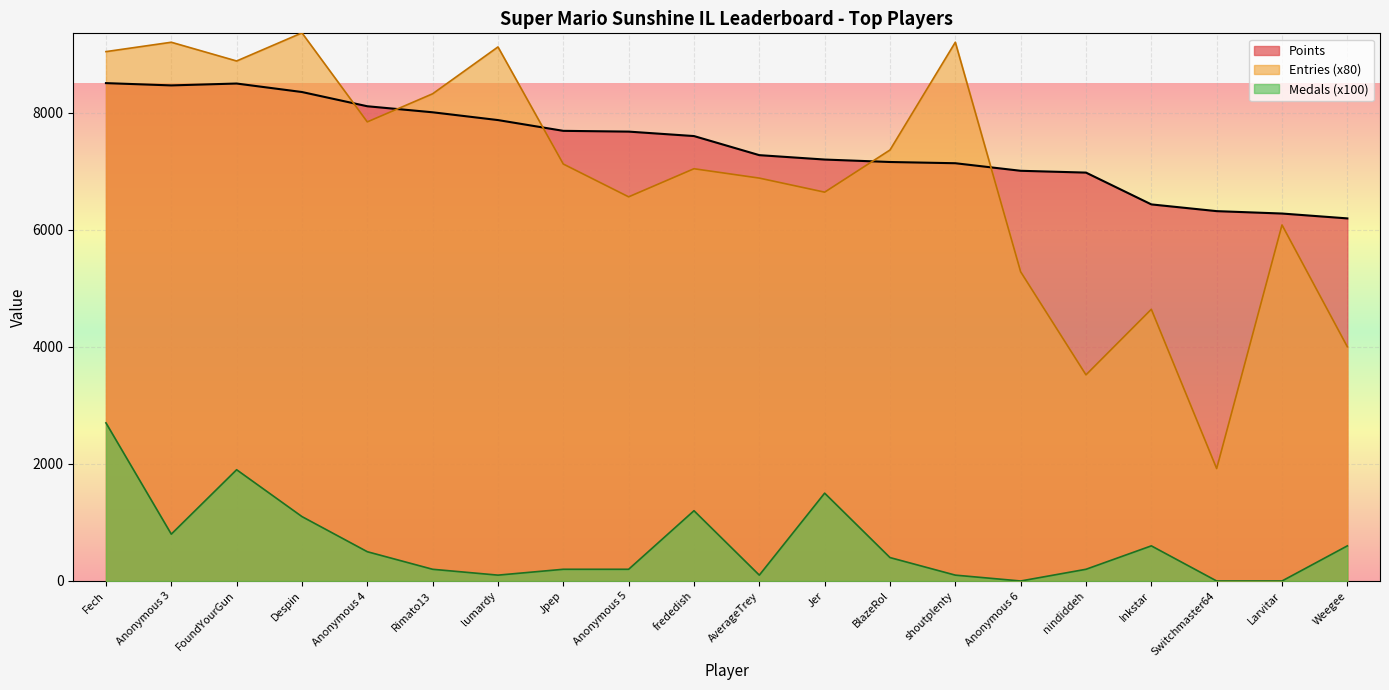

List the series in order of their peak value, lowest first.

Medals (x100), Points, Entries (x80)